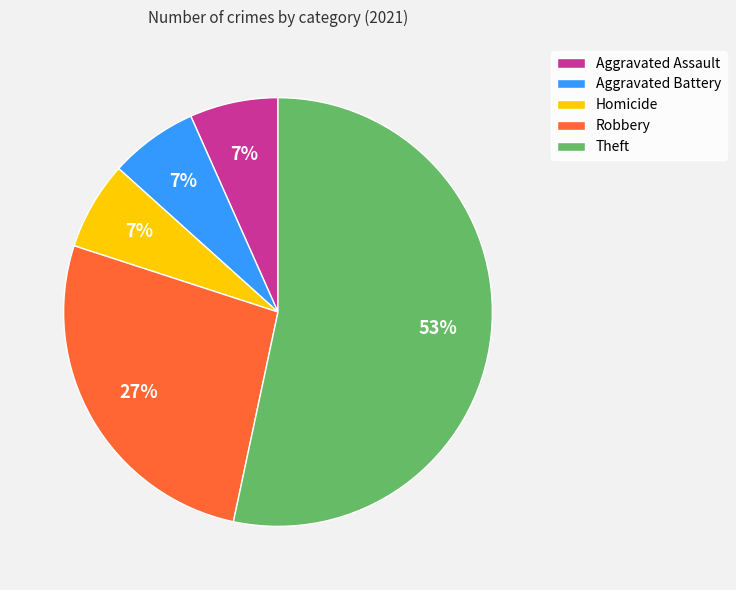

To the nearest percent, what is the average slice percentage?

20%